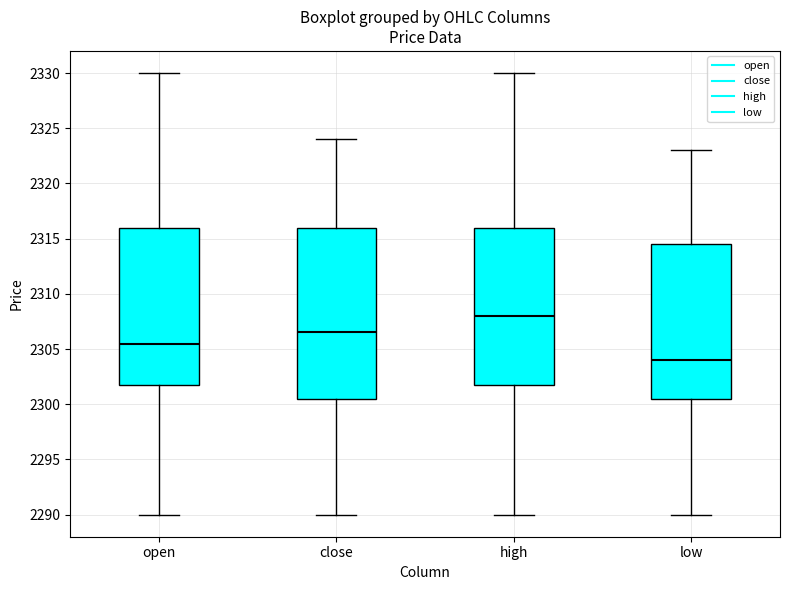

Which box's median line is the highest?

high